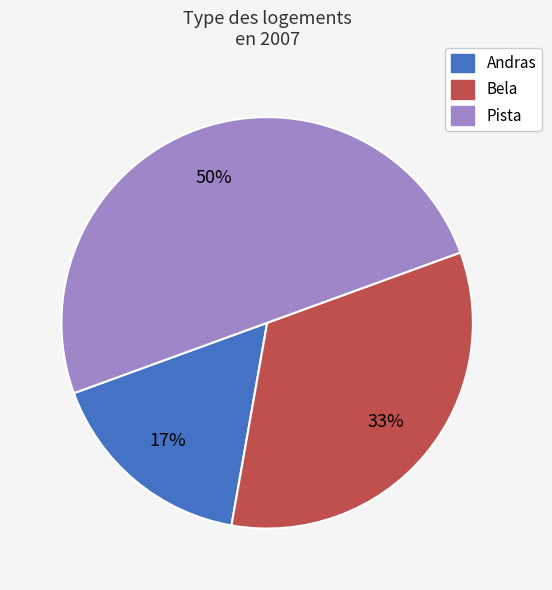

Which category has the smallest portion of the pie?

Andras